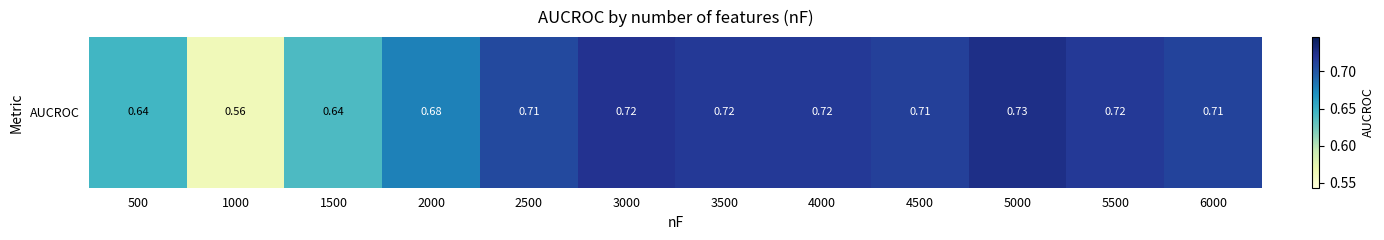

Reading right to left, transcribe all the data shown in this chart.

0.7	0.7	0.7	0.7	0.7	0.7	0.7	0.7	0.7	0.6	0.6	0.6